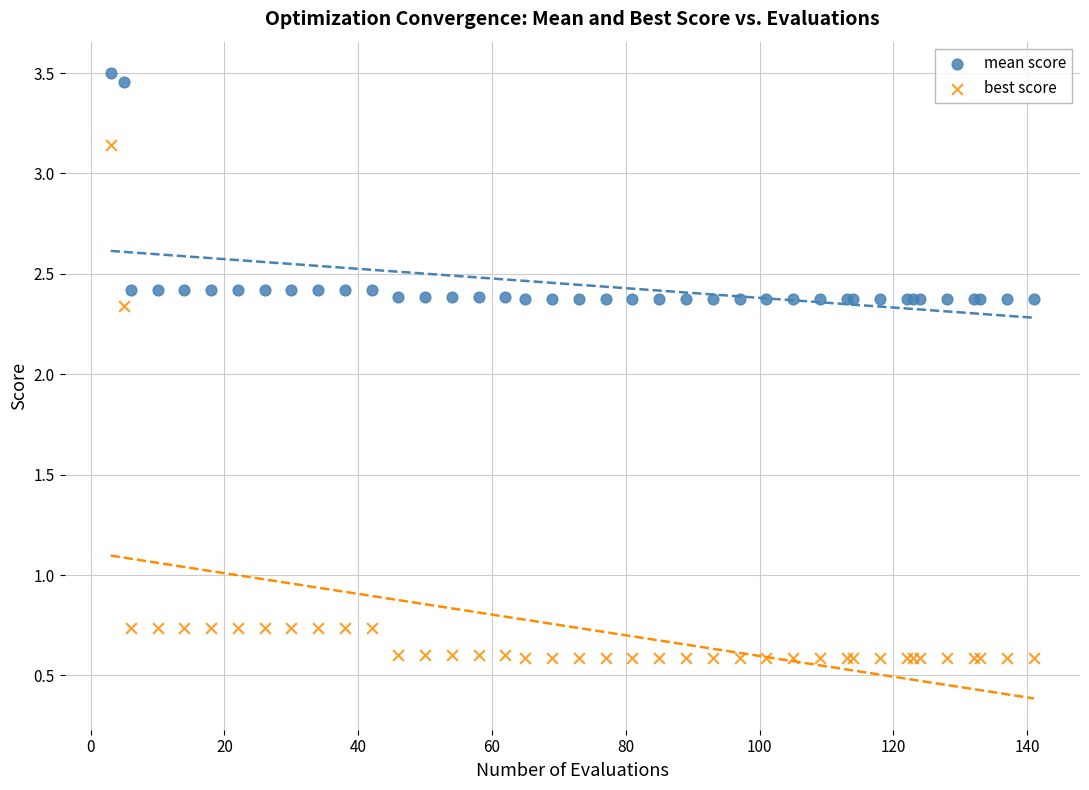

Which series reaches the minimum Y coordinate?

best score